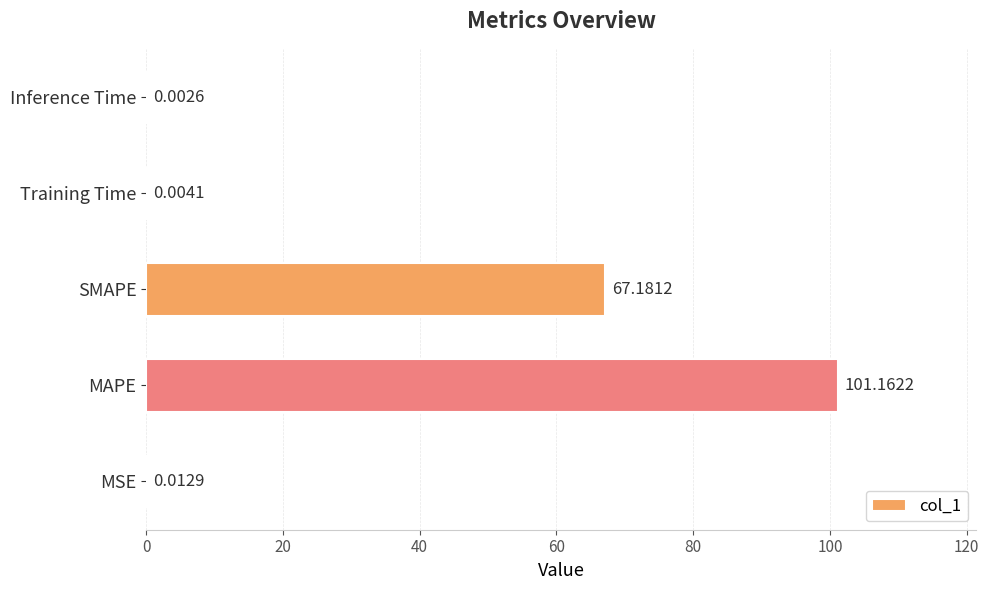

What is the change in value from MAPE to Inference Time?

-101.2